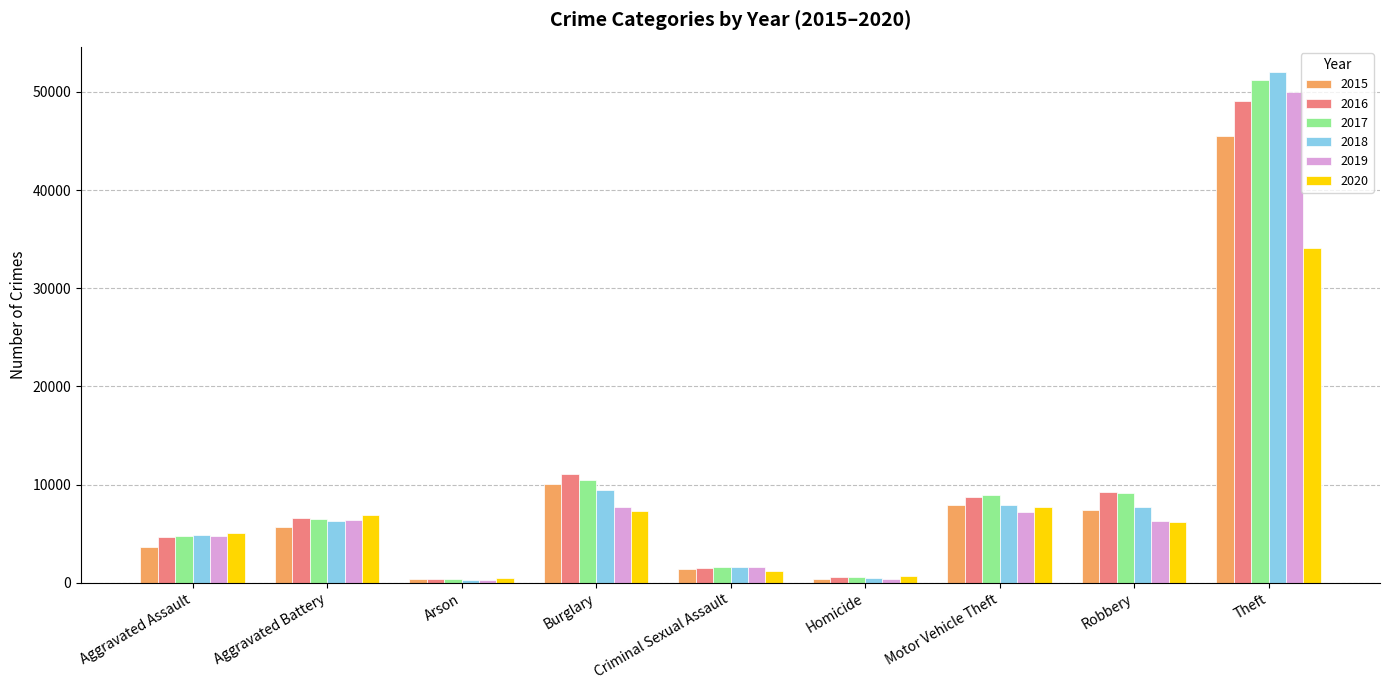

How many groups of bars are there?

9